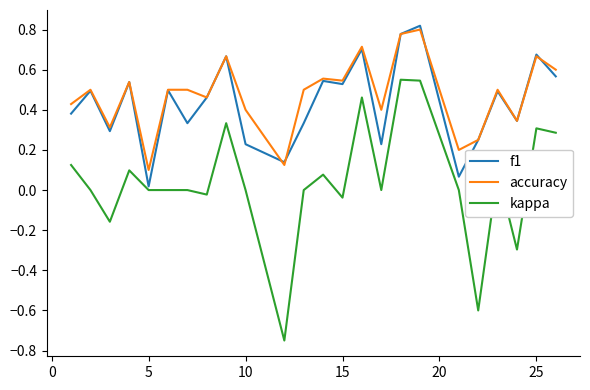

Which series has the widest spread of values?

kappa